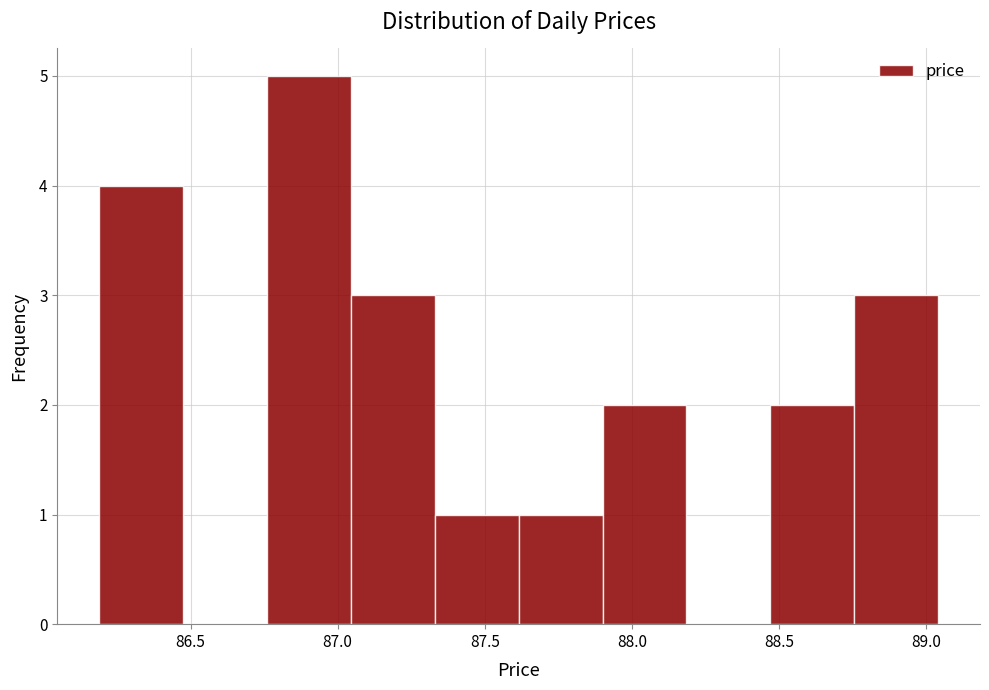

What is the height of the bar covering 87.05 to 87.35 on the x-axis? Neither the bar edges nor the heights are printed on the chart, so give them approximately, as read against the axes.

3